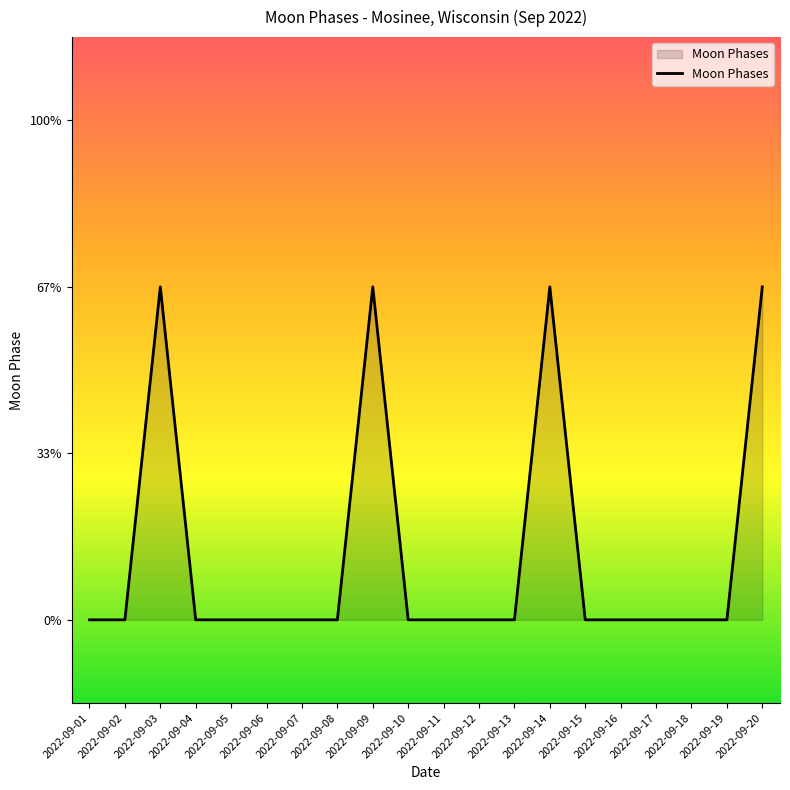

Does the chart have visible grid lines?

No